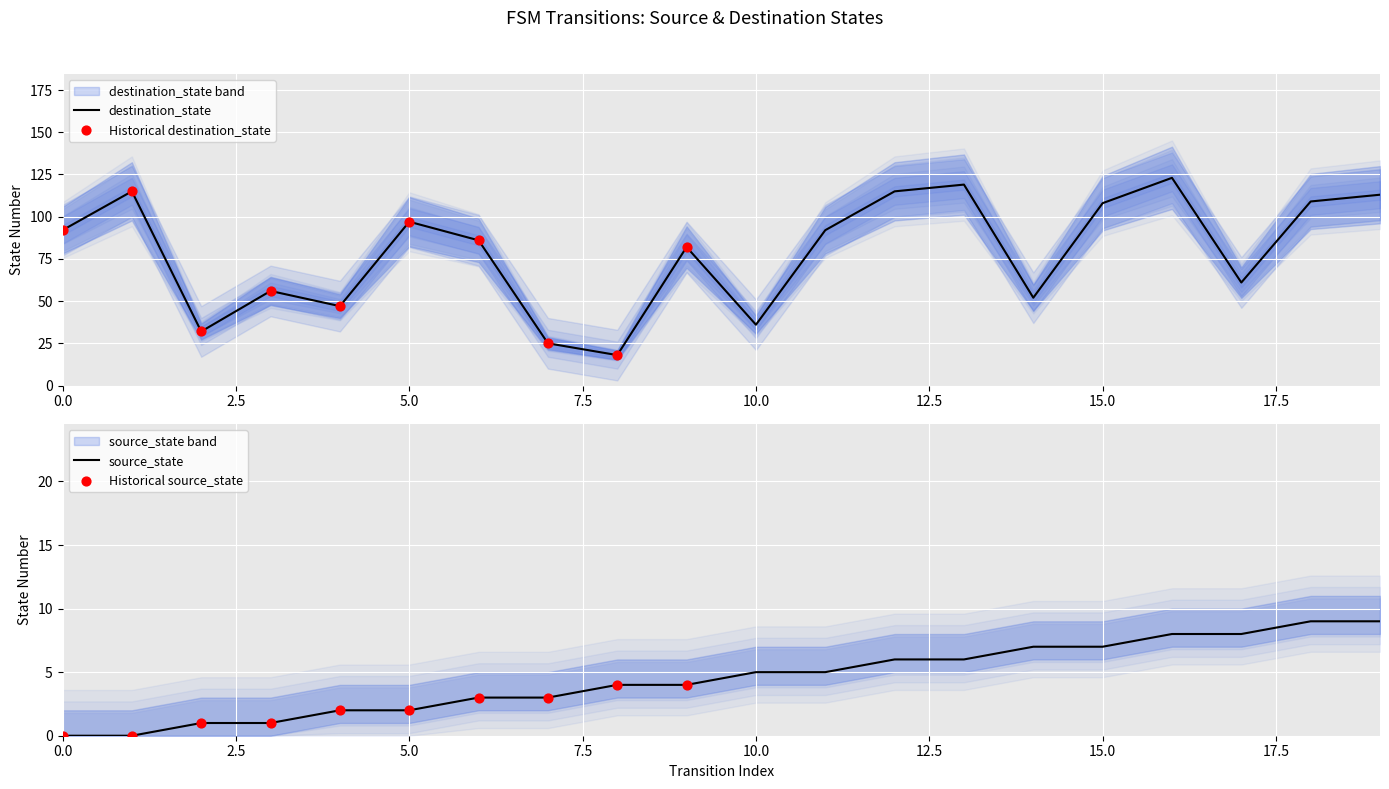

Which series has the largest total across all categories?

destination_state